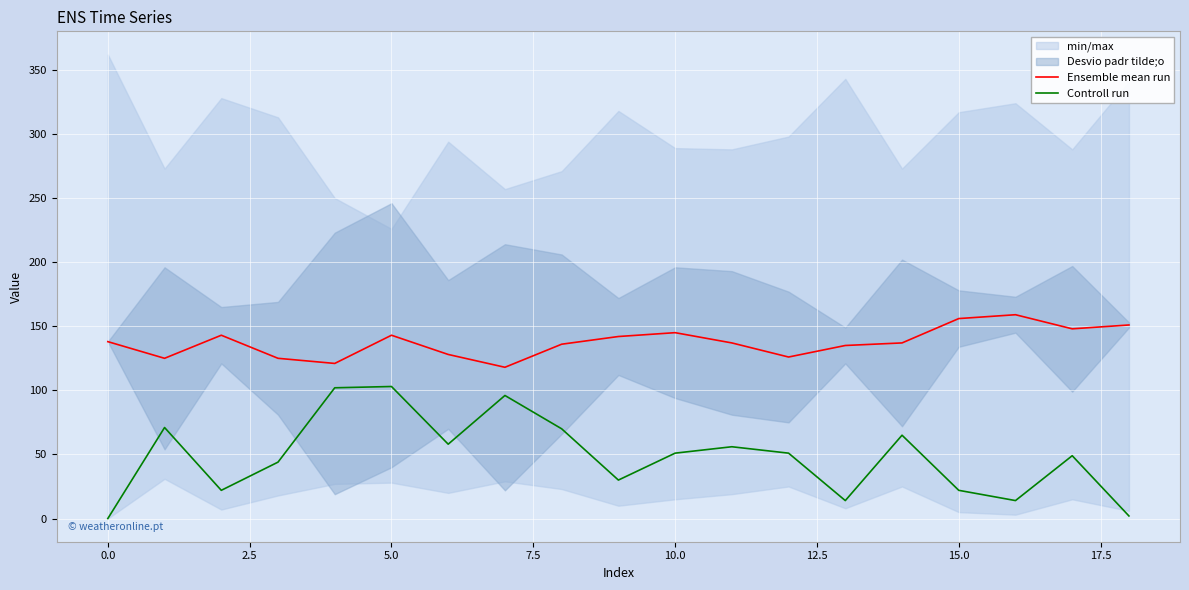

True or false: Controll run and Ensemble mean run intersect in this chart.

False